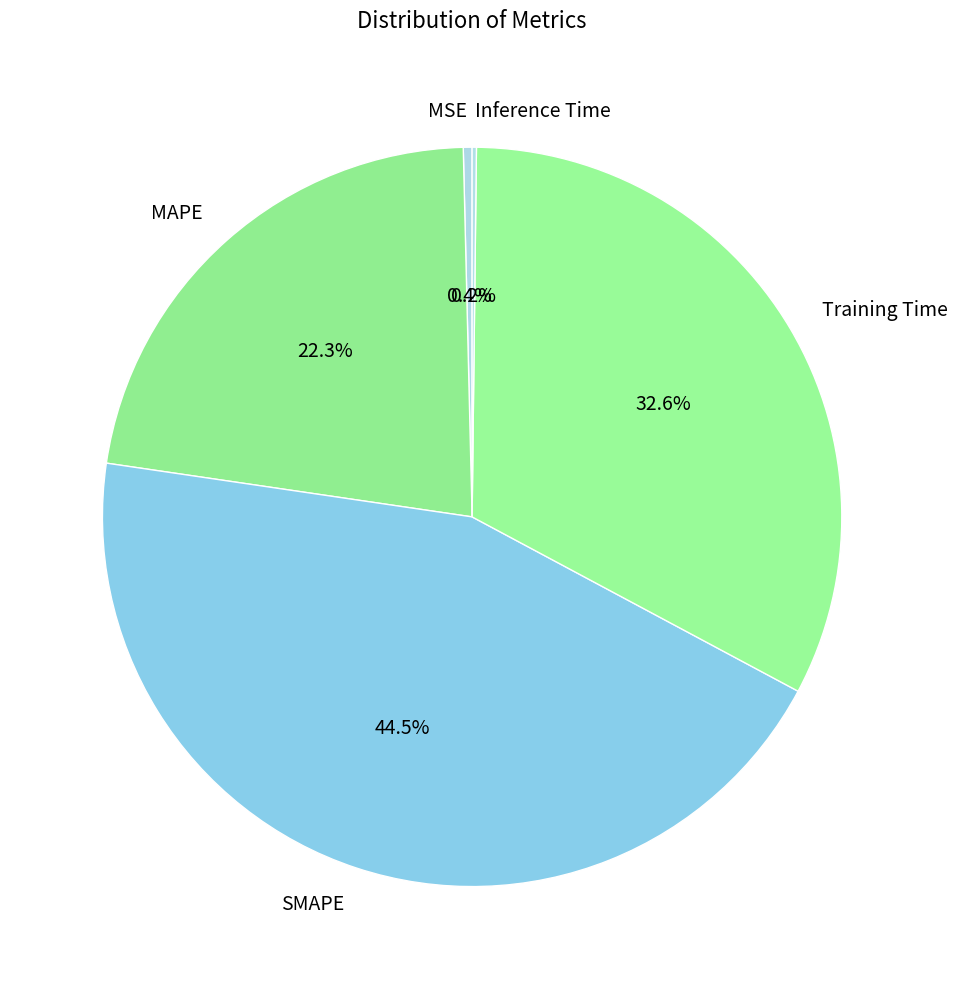

Is it true that MAPE is 12% of the pie?

False